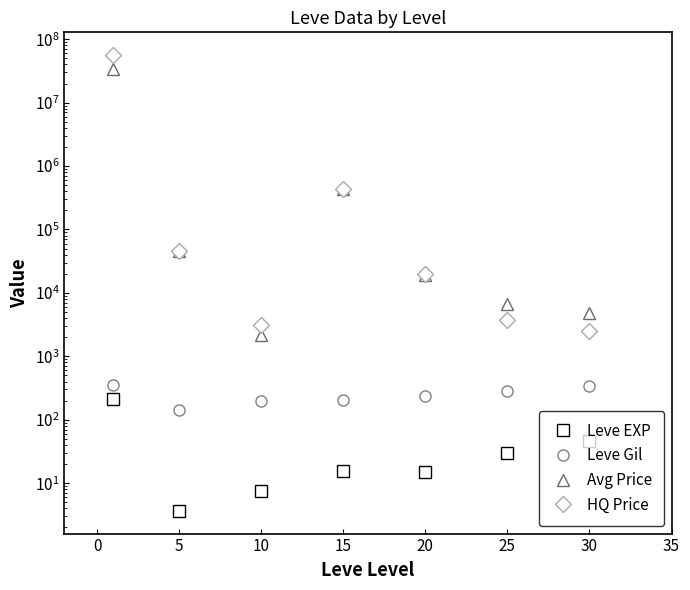

Between 30 and 20, which is larger?

30